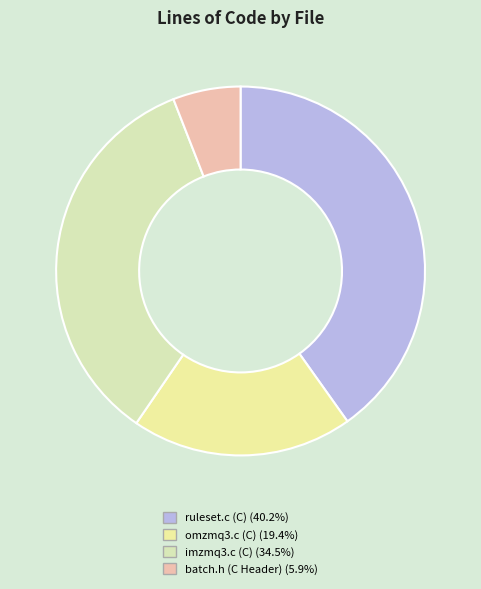

True or false: omzmq3.c (C) accounts for 32% of the total.

False